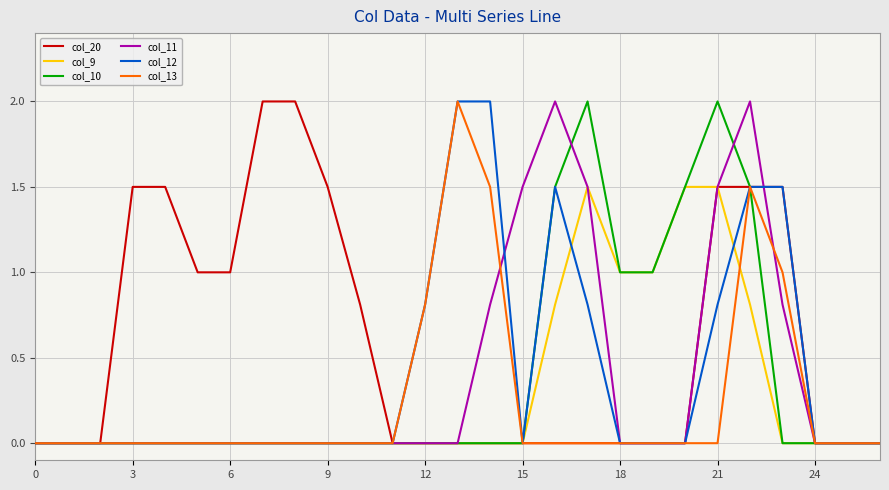

What is the maximum value shown in the chart?

2.0